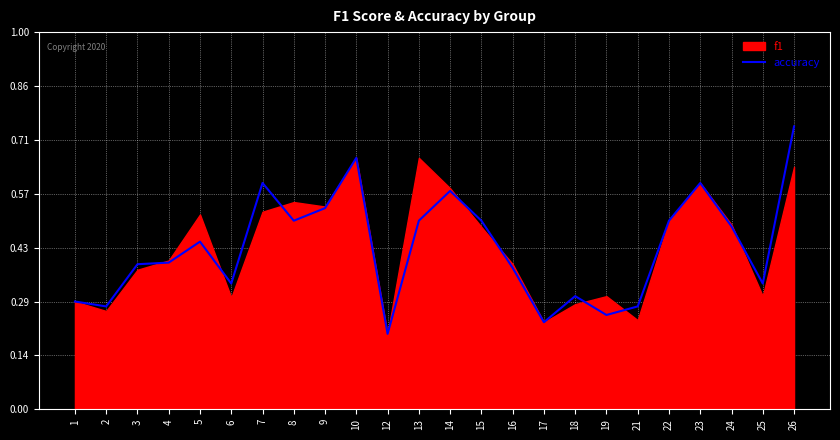

Does the chart display data point markers on the line(s)?

No